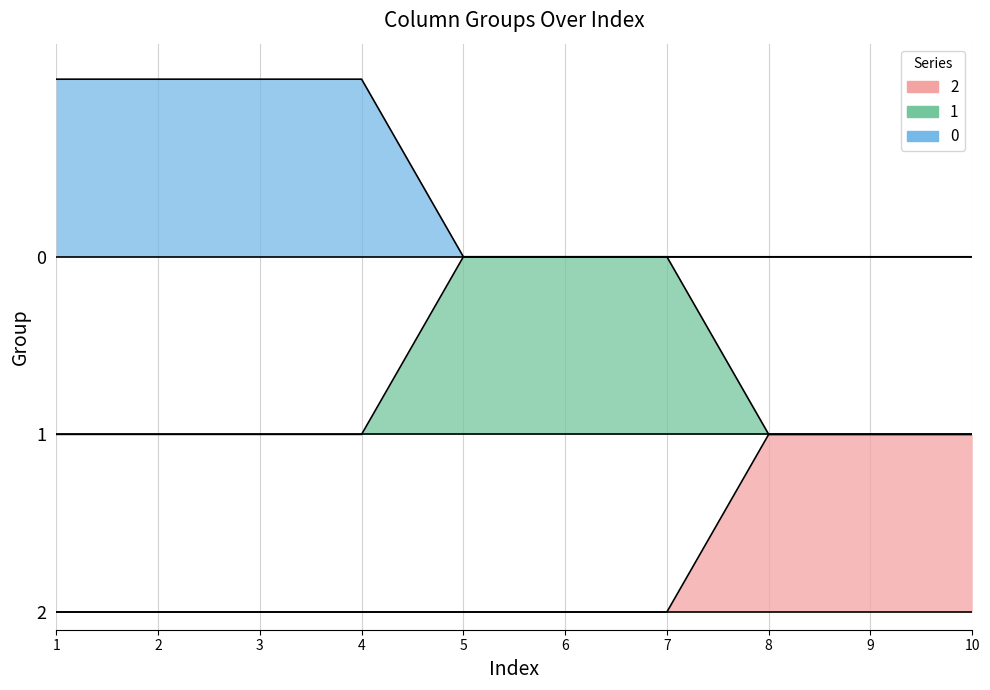

Reading left to right, transcribe all the data shown in this chart.

0: 1=3	2=3	3=3	4=3	5=2	6=2	7=2	8=2	9=2	10=2
1: 1=1	2=1	3=1	4=1	5=2	6=2	7=2	8=1	9=1	10=1
2: 1=0	2=0	3=0	4=0	5=0	6=0	7=0	8=1	9=1	10=1